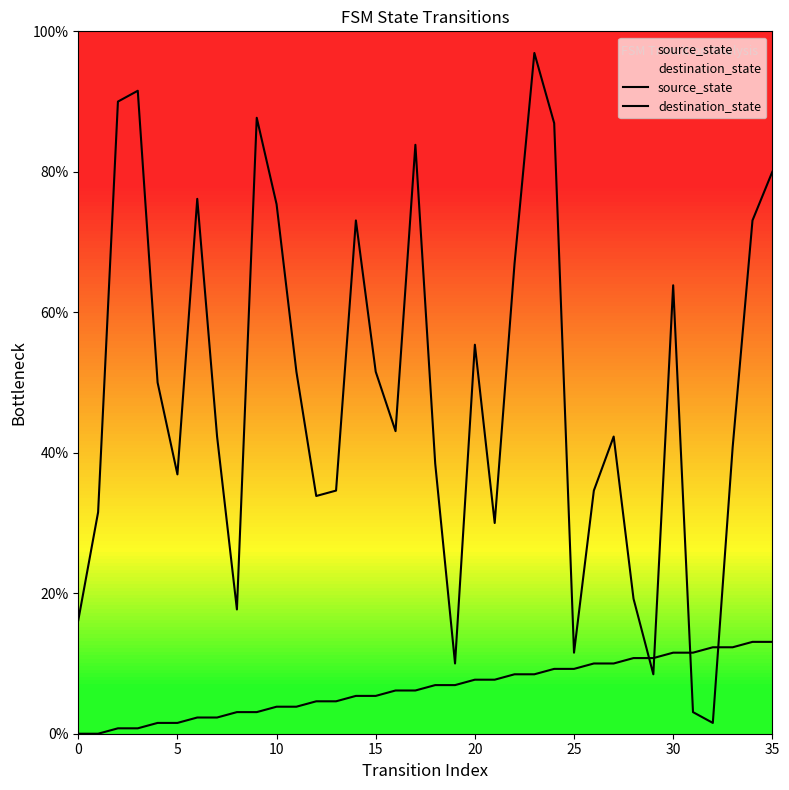

How many times do source_state and destination_state cross each other?

4